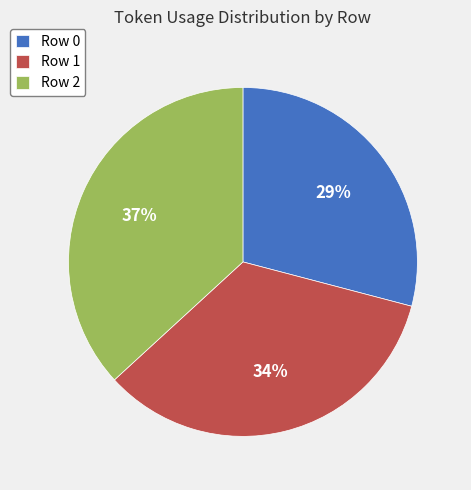

To the nearest percent, what percentage of the pie is Row 1?

34%